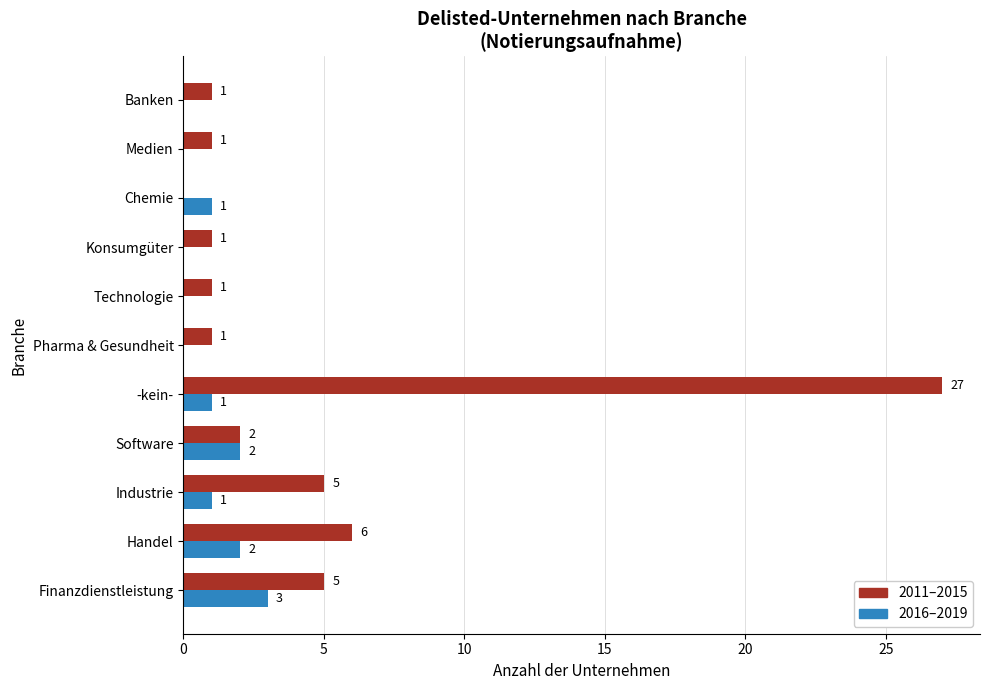

What is the sum of all 2011–2015 values?

50